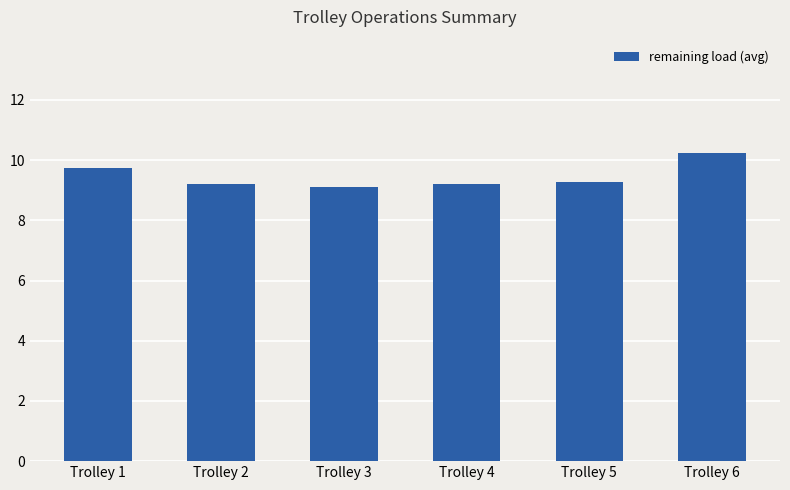

What is the sum of the values at Trolley 5 and Trolley 6?

19.5